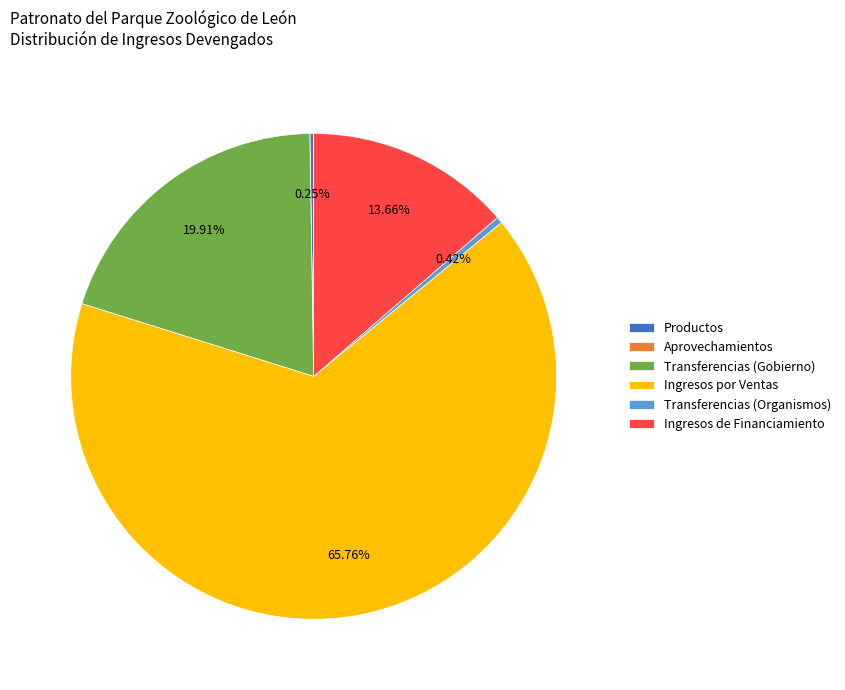

Is Ingresos por Ventas the majority of the pie?

Yes